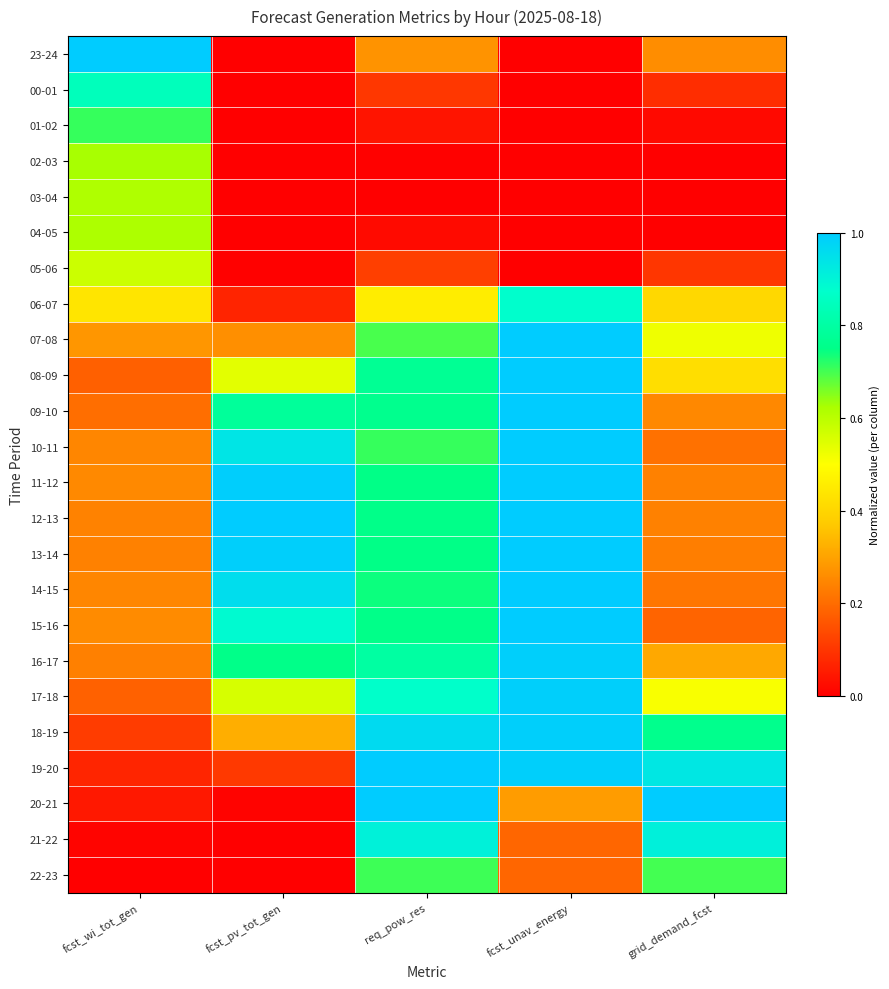

Reading right to left, extract all data points from this chart.

23-24: grid_demand_fcst=0.3	fcst_unav_energy=0.0	req_pow_res=0.3	fcst_pv_tot_gen=0.0	fcst_wi_tot_gen=1.0
00-01: grid_demand_fcst=0.1	fcst_unav_energy=0.0	req_pow_res=0.1	fcst_pv_tot_gen=0.0	fcst_wi_tot_gen=0.8
01-02: grid_demand_fcst=0.0	fcst_unav_energy=0.0	req_pow_res=0.0	fcst_pv_tot_gen=0.0	fcst_wi_tot_gen=0.7
02-03: grid_demand_fcst=0.0	fcst_unav_energy=0.0	req_pow_res=0.0	fcst_pv_tot_gen=0.0	fcst_wi_tot_gen=0.6
03-04: grid_demand_fcst=0.0	fcst_unav_energy=0.0	req_pow_res=0.0	fcst_pv_tot_gen=0.0	fcst_wi_tot_gen=0.6
04-05: grid_demand_fcst=0.0	fcst_unav_energy=0.0	req_pow_res=0.0	fcst_pv_tot_gen=0.0	fcst_wi_tot_gen=0.6
05-06: grid_demand_fcst=0.1	fcst_unav_energy=0.0	req_pow_res=0.1	fcst_pv_tot_gen=0.0	fcst_wi_tot_gen=0.6
06-07: grid_demand_fcst=0.4	fcst_unav_energy=0.9	req_pow_res=0.5	fcst_pv_tot_gen=0.1	fcst_wi_tot_gen=0.4
07-08: grid_demand_fcst=0.5	fcst_unav_energy=1.0	req_pow_res=0.7	fcst_pv_tot_gen=0.3	fcst_wi_tot_gen=0.3
08-09: grid_demand_fcst=0.4	fcst_unav_energy=1.0	req_pow_res=0.8	fcst_pv_tot_gen=0.5	fcst_wi_tot_gen=0.2
09-10: grid_demand_fcst=0.3	fcst_unav_energy=1.0	req_pow_res=0.8	fcst_pv_tot_gen=0.8	fcst_wi_tot_gen=0.2
10-11: grid_demand_fcst=0.2	fcst_unav_energy=1.0	req_pow_res=0.7	fcst_pv_tot_gen=0.9	fcst_wi_tot_gen=0.2
11-12: grid_demand_fcst=0.2	fcst_unav_energy=1.0	req_pow_res=0.7	fcst_pv_tot_gen=1.0	fcst_wi_tot_gen=0.3
12-13: grid_demand_fcst=0.2	fcst_unav_energy=1.0	req_pow_res=0.8	fcst_pv_tot_gen=1.0	fcst_wi_tot_gen=0.2
13-14: grid_demand_fcst=0.2	fcst_unav_energy=1.0	req_pow_res=0.7	fcst_pv_tot_gen=1.0	fcst_wi_tot_gen=0.2
14-15: grid_demand_fcst=0.2	fcst_unav_energy=1.0	req_pow_res=0.7	fcst_pv_tot_gen=1.0	fcst_wi_tot_gen=0.2
15-16: grid_demand_fcst=0.2	fcst_unav_energy=1.0	req_pow_res=0.8	fcst_pv_tot_gen=0.9	fcst_wi_tot_gen=0.3
16-17: grid_demand_fcst=0.3	fcst_unav_energy=1.0	req_pow_res=0.8	fcst_pv_tot_gen=0.8	fcst_wi_tot_gen=0.2
17-18: grid_demand_fcst=0.5	fcst_unav_energy=1.0	req_pow_res=0.9	fcst_pv_tot_gen=0.6	fcst_wi_tot_gen=0.2
18-19: grid_demand_fcst=0.8	fcst_unav_energy=1.0	req_pow_res=1.0	fcst_pv_tot_gen=0.3	fcst_wi_tot_gen=0.1
19-20: grid_demand_fcst=0.9	fcst_unav_energy=1.0	req_pow_res=1.0	fcst_pv_tot_gen=0.1	fcst_wi_tot_gen=0.1
20-21: grid_demand_fcst=1.0	fcst_unav_energy=0.3	req_pow_res=1.0	fcst_pv_tot_gen=0.0	fcst_wi_tot_gen=0.0
21-22: grid_demand_fcst=0.9	fcst_unav_energy=0.2	req_pow_res=0.9	fcst_pv_tot_gen=0.0	fcst_wi_tot_gen=0.0
22-23: grid_demand_fcst=0.7	fcst_unav_energy=0.2	req_pow_res=0.7	fcst_pv_tot_gen=0.0	fcst_wi_tot_gen=0.0